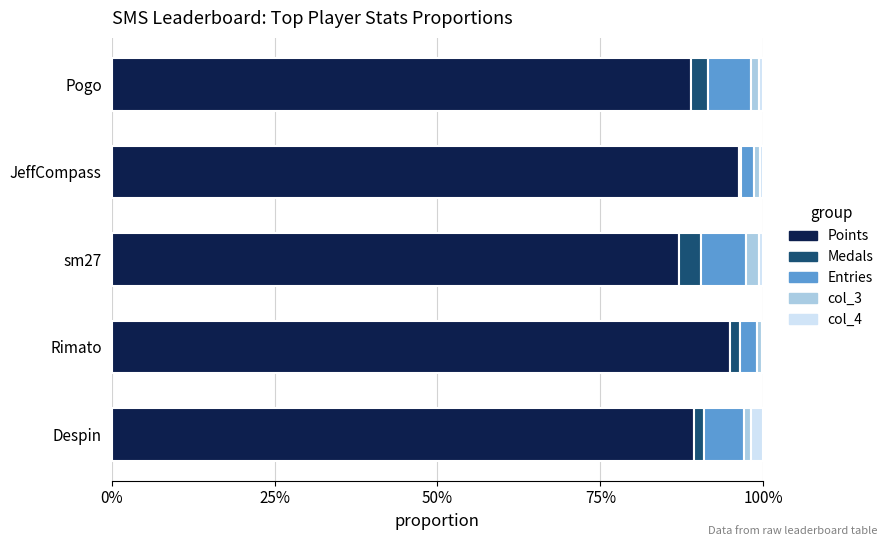

What are all the series names shown in the legend?

Points, Medals, Entries, col_3, col_4